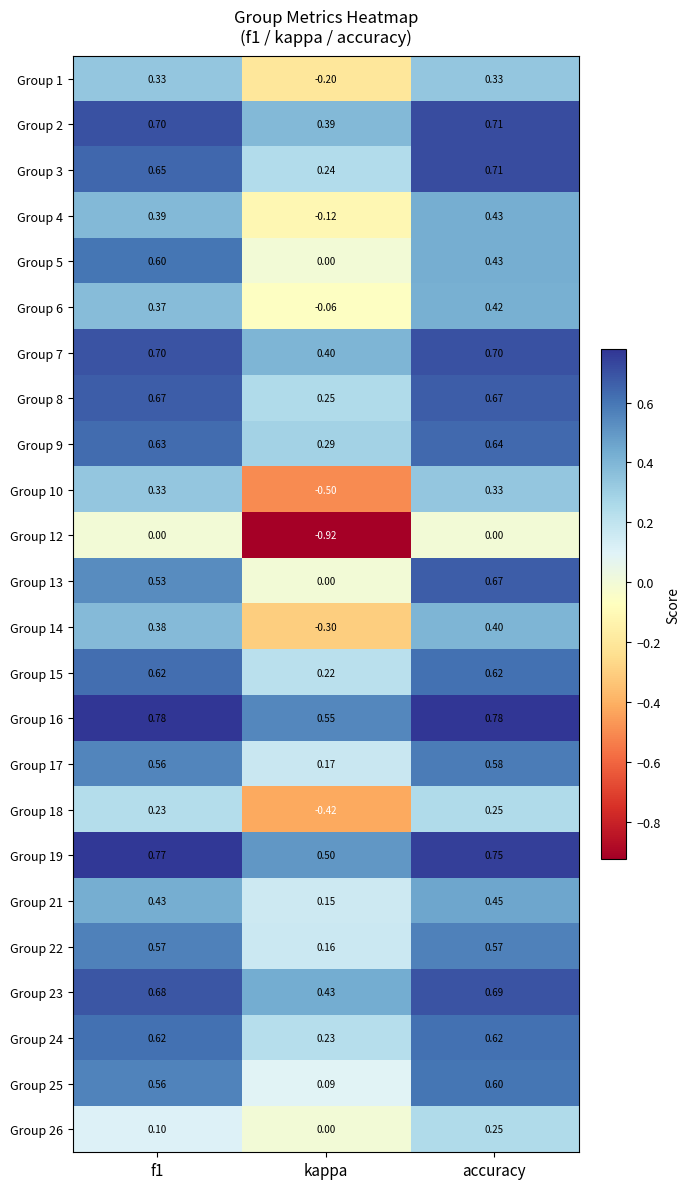

How many data points does each series have?

3